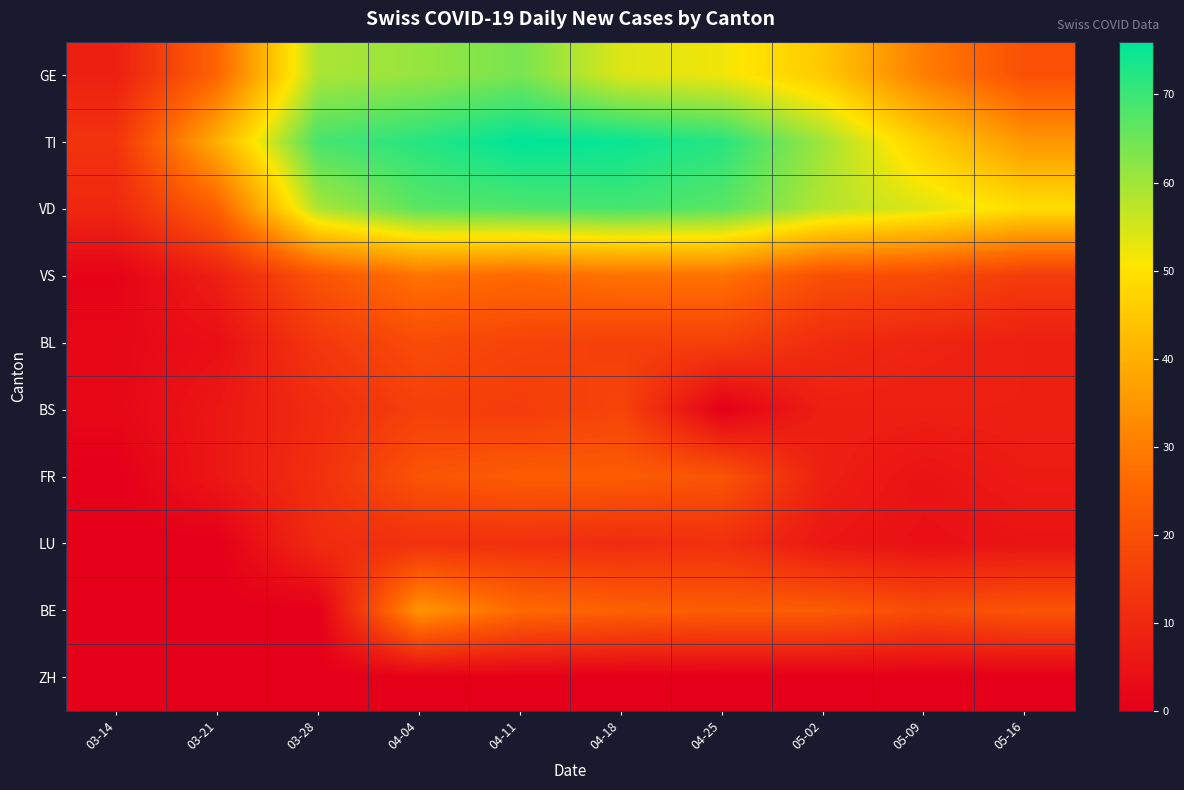

Reading left to right, what are all the values shown in this chart?

GE: 03-14=8	03-21=25	03-28=59	04-04=61	04-11=64	04-18=54	04-25=52	05-02=45	05-09=30	05-16=20
TI: 03-14=13	03-21=40	03-28=69	04-04=72	04-11=76	04-18=75	04-25=72	05-02=60	05-09=46	05-16=35
VD: 03-14=10	03-21=24	03-28=59	04-04=67	04-11=68	04-18=69	04-25=67	05-02=58	05-09=54	05-16=49
VS: 03-14=1	03-21=8	03-28=21	04-04=28	04-11=26	04-18=28	04-25=28	05-02=20	05-09=19	05-16=15
BL: 03-14=2	03-21=4	03-28=14	04-04=19	04-11=17	04-18=16	04-25=16	05-02=11	05-09=9	05-16=8
BS: 03-14=2	03-21=6	03-28=11	04-04=16	04-11=15	04-18=17	04-25=0	05-02=8	05-09=8	05-16=8
FR: 03-14=0	03-21=6	03-28=12	04-04=21	04-11=23	04-18=23	04-25=21	05-02=8	05-09=5	05-16=7
LU: 03-14=0	03-21=0	03-28=11	04-04=12	04-11=12	04-18=11	04-25=12	05-02=6	05-09=4	05-16=5
BE: 03-14=0	03-21=0	03-28=0	04-04=35	04-11=26	04-18=24	04-25=23	05-02=23	05-09=19	05-16=21
ZH: 03-14=0	03-21=0	03-28=0	04-04=0	04-11=0	04-18=0	04-25=0	05-02=0	05-09=0	05-16=0